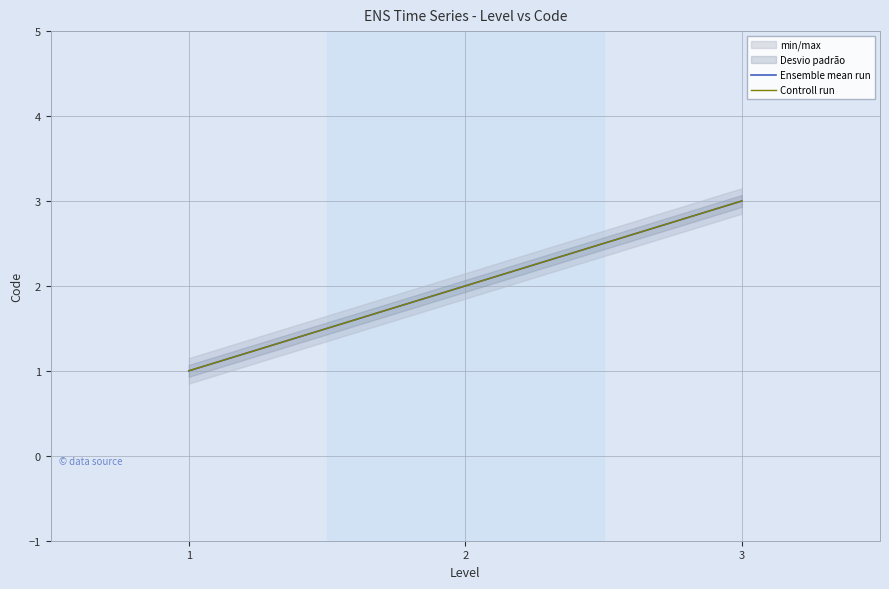

Where is Ensemble mean run nearest to the value 2?

2